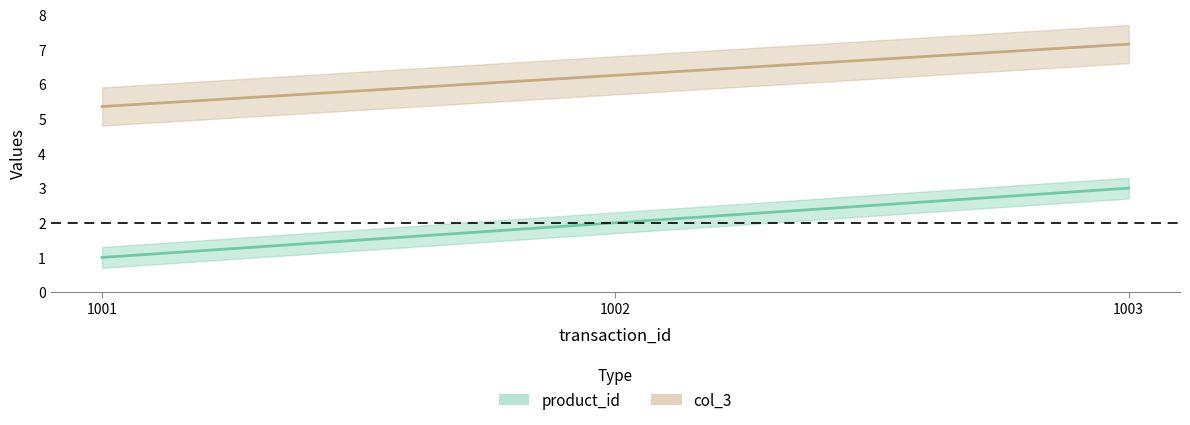

What is the value of the col_3 point at the 3rd from the left?

7.2